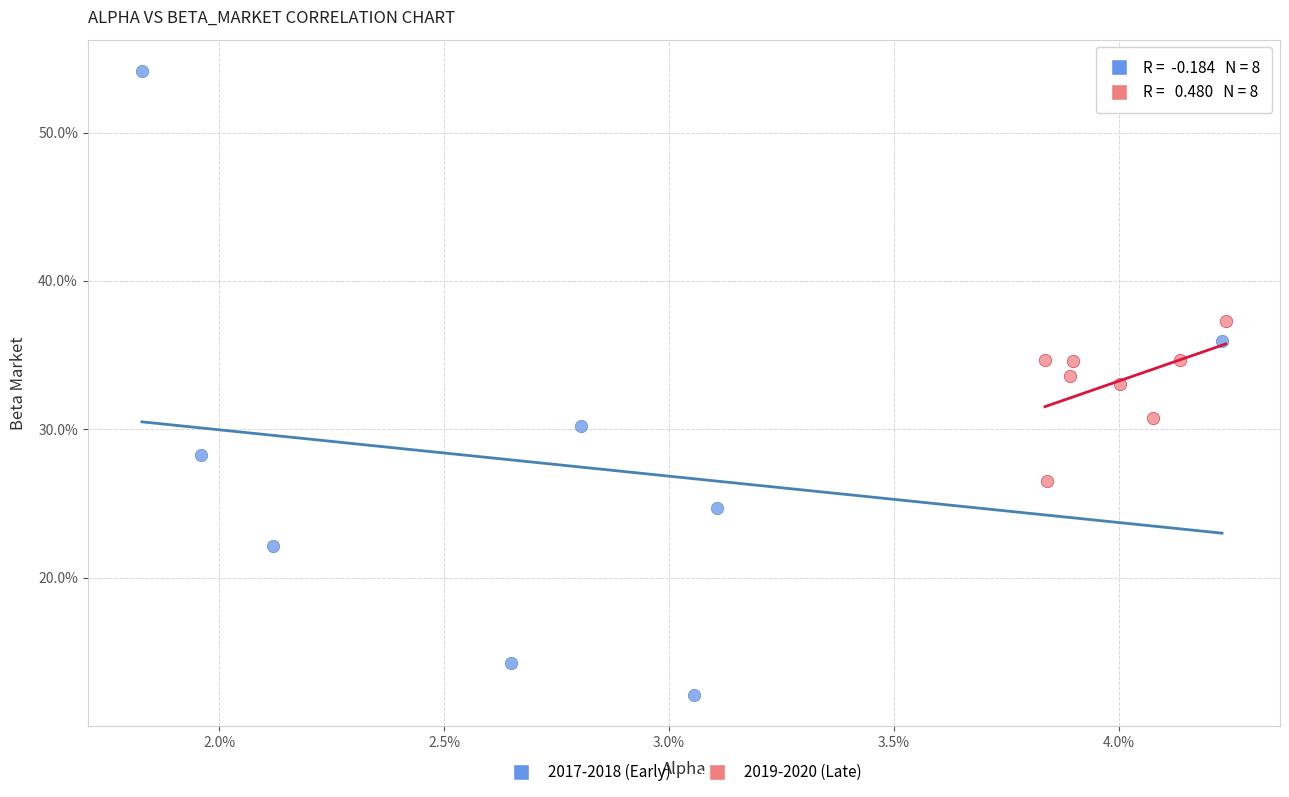

Which series reaches the maximum Y coordinate?

2017-2018 (Early)